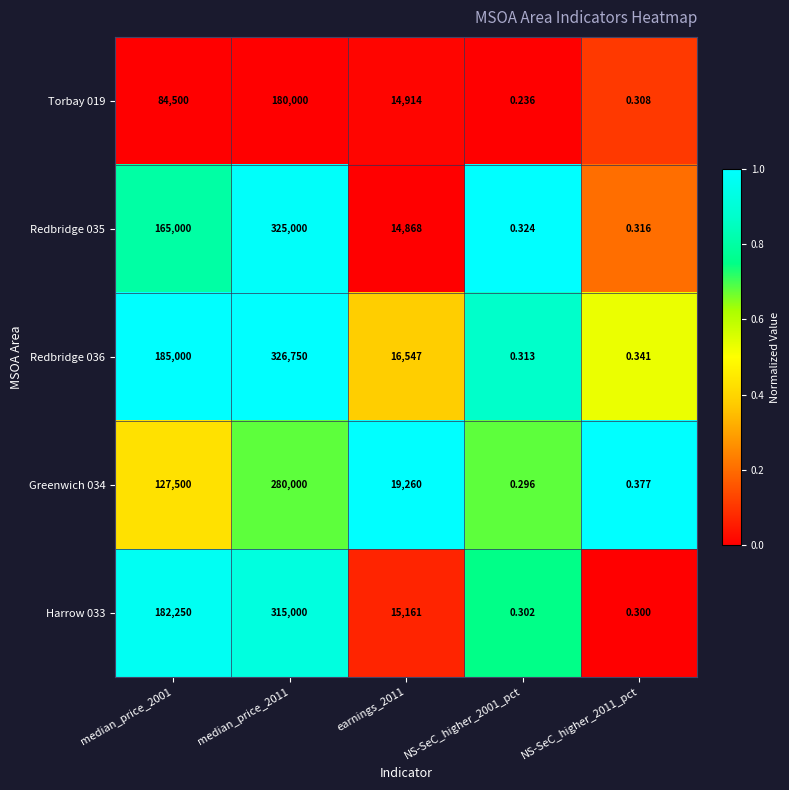

How many values in the Greenwich 034 series are below 19260?

2